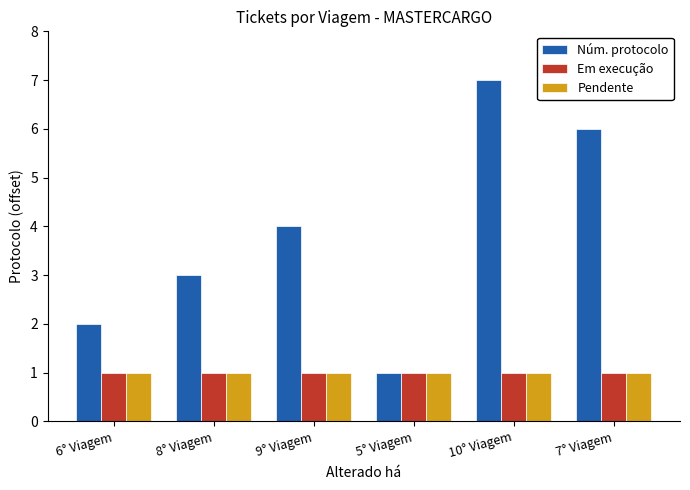

What is the total value across all series at 6° Viagem?

4